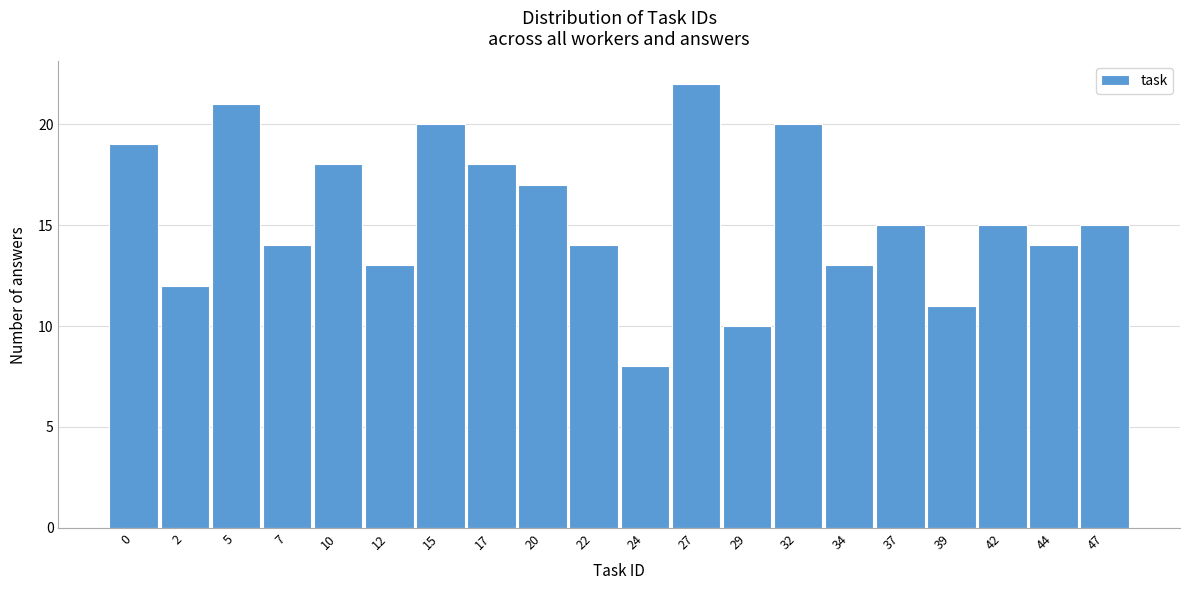

Reading left to right, what are all the values shown in this chart?

0=19	2=12	5=21	7=14	10=18	12=13	15=20	17=18	20=17	22=14	24=8	27=22	29=10	32=20	34=13	37=15	39=11	42=15	44=14	47=15